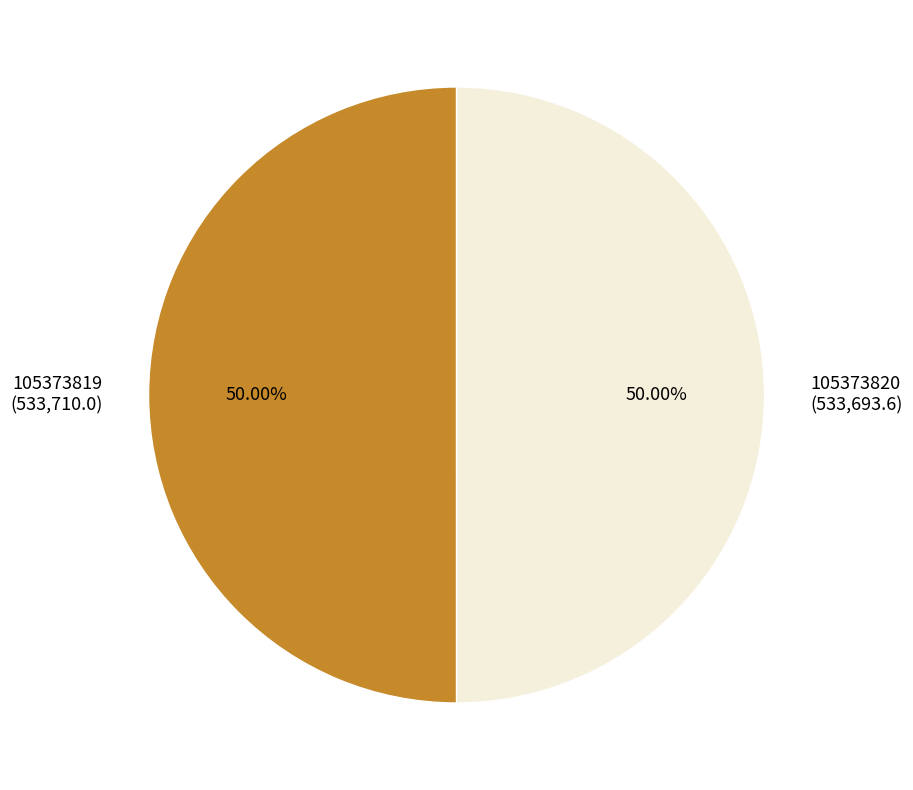

What is the ratio of the value at 105373819 (533,710.0) to the value at 105373820 (533,693.6)?

1.0